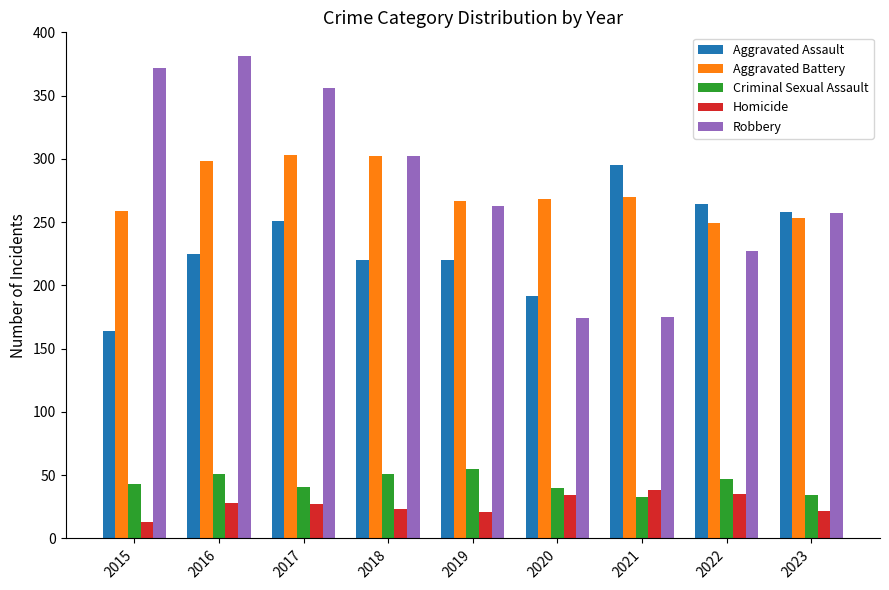

What are all the series names shown in the legend?

Aggravated Assault, Aggravated Battery, Criminal Sexual Assault, Homicide, Robbery